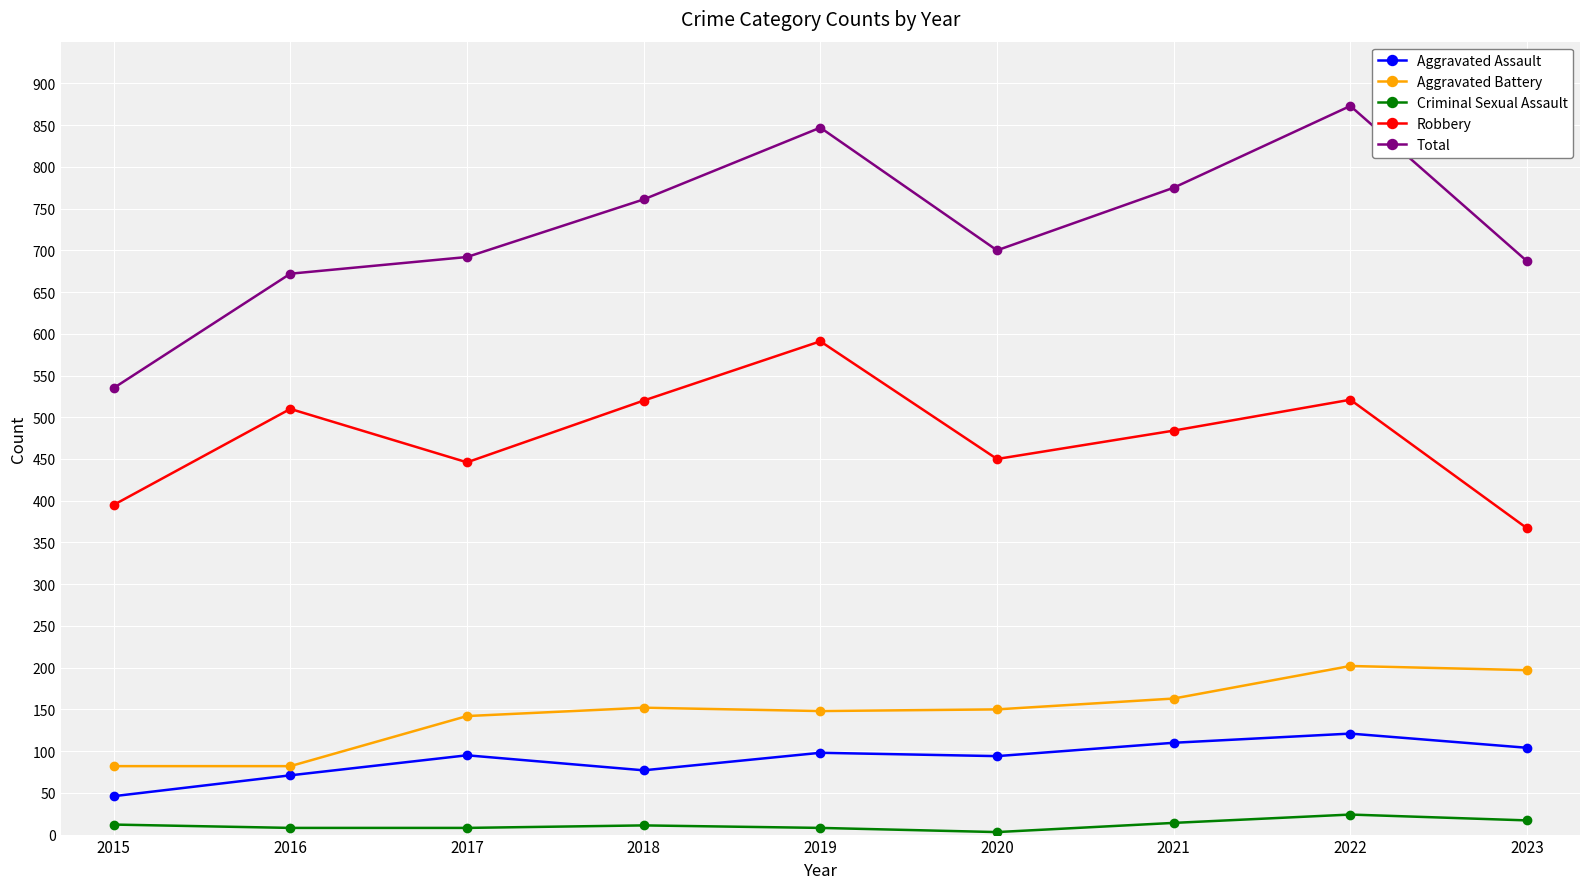

Is it true that Robbery equals 521 at 2022?

True